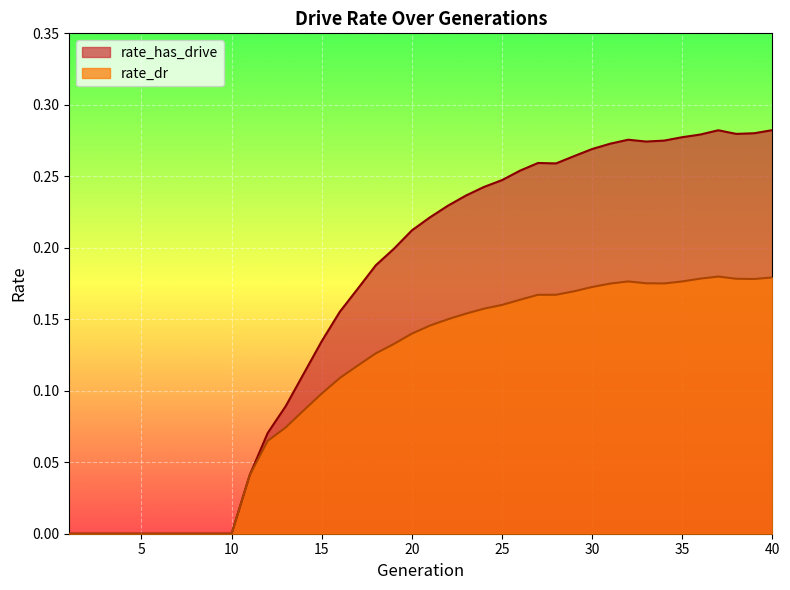

Which series has the largest total across all categories?

rate_has_drive